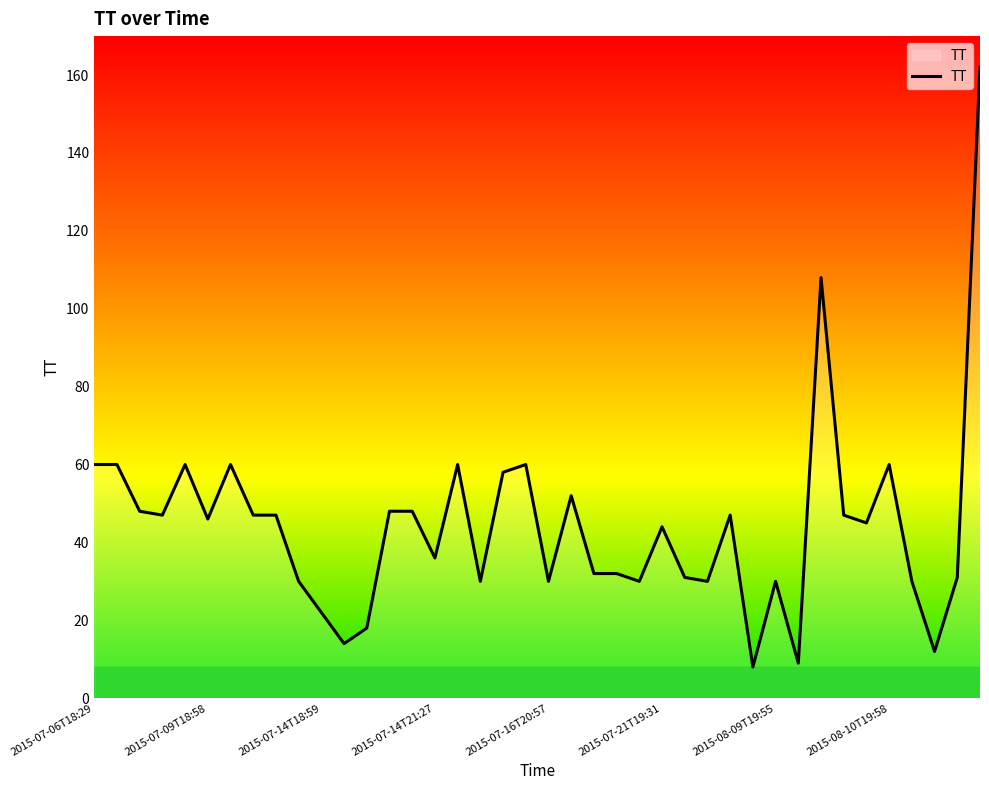

What is the greatest value displayed?

162